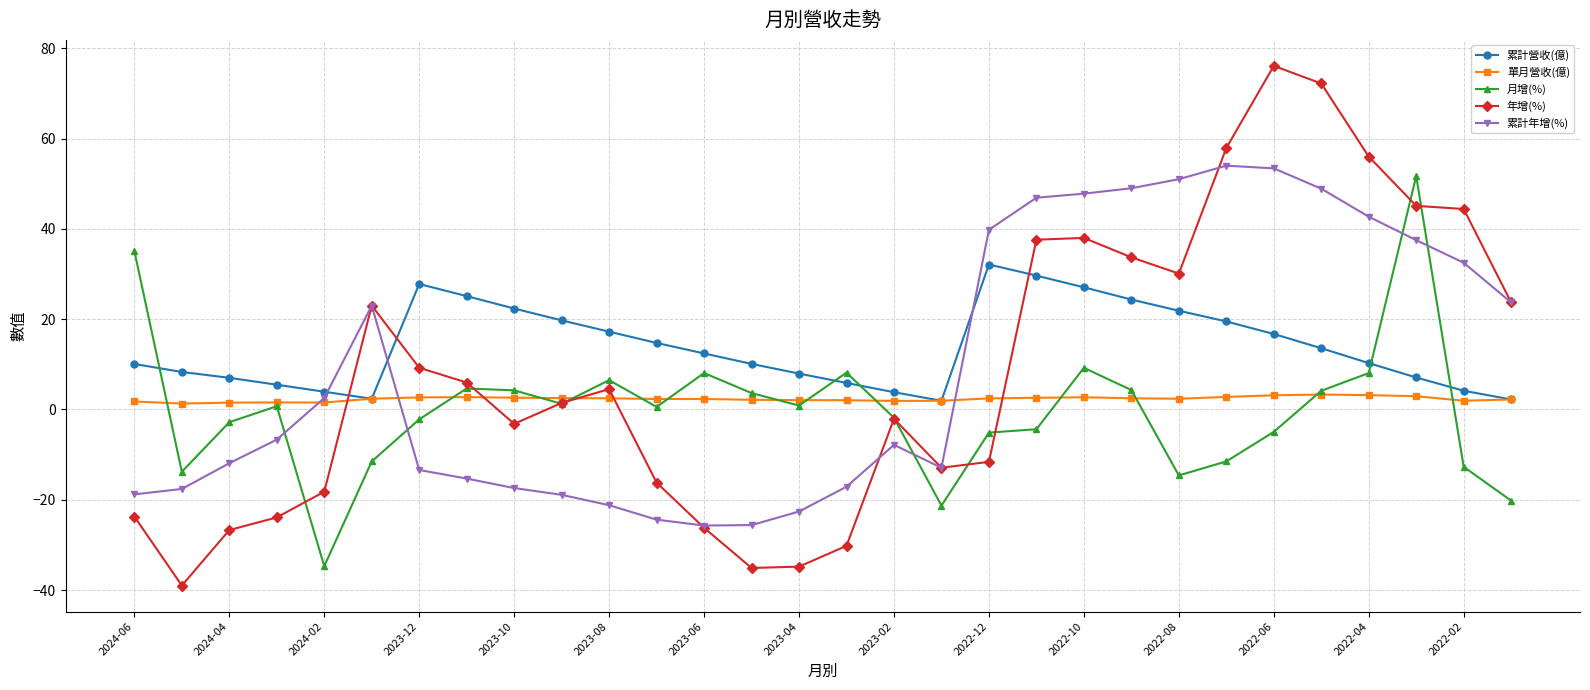

True or false: 單月營收(億) has more than 1 interior local peaks.

True